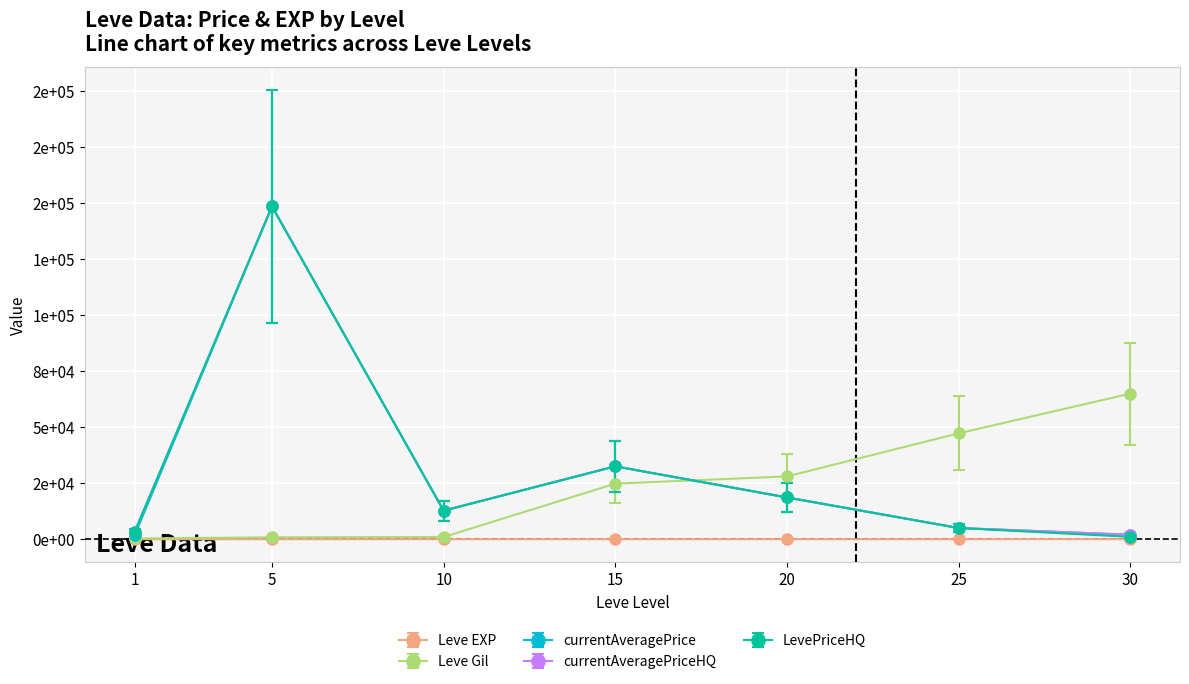

Does the chart have visible grid lines?

Yes